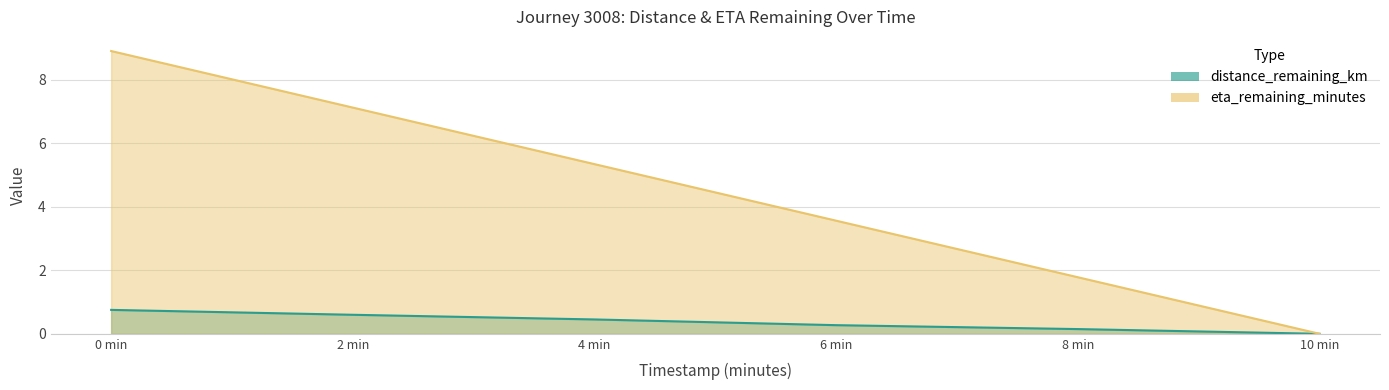

What is the label of the 6th point from the left?

10 min